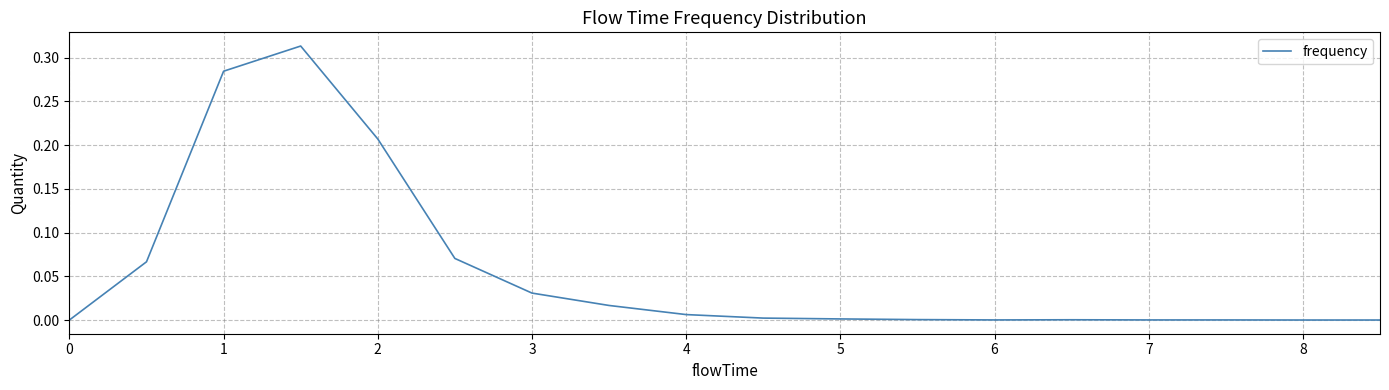

Is this an area chart (filled region under the line)?

No